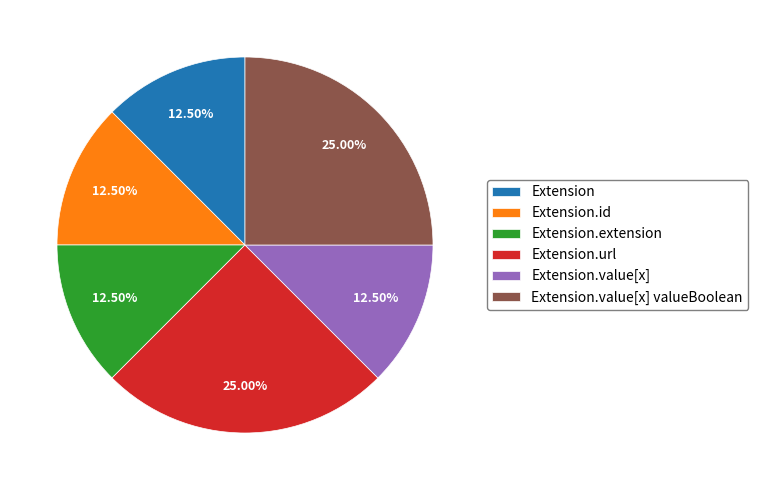

Approximately how many times larger is the value at Extension compared to Extension.url?

0.5